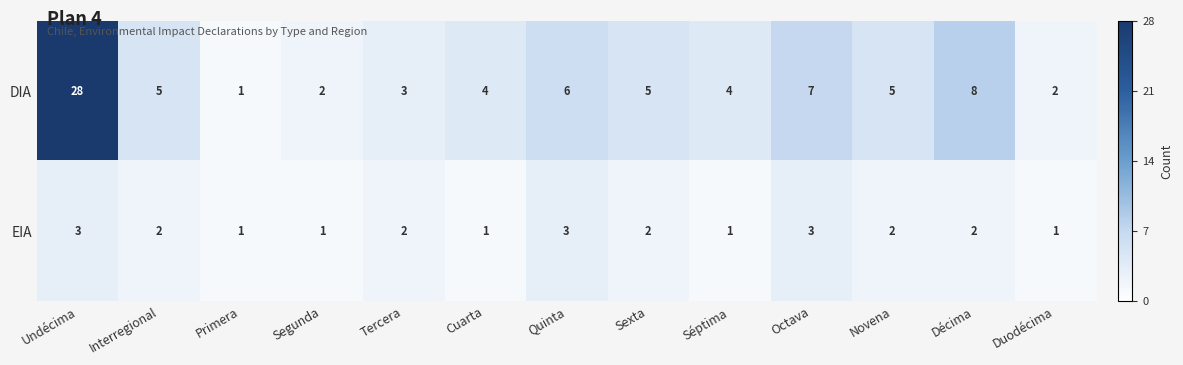

Is the value of EIA at Sexta greater than the value of DIA at Undécima?

No